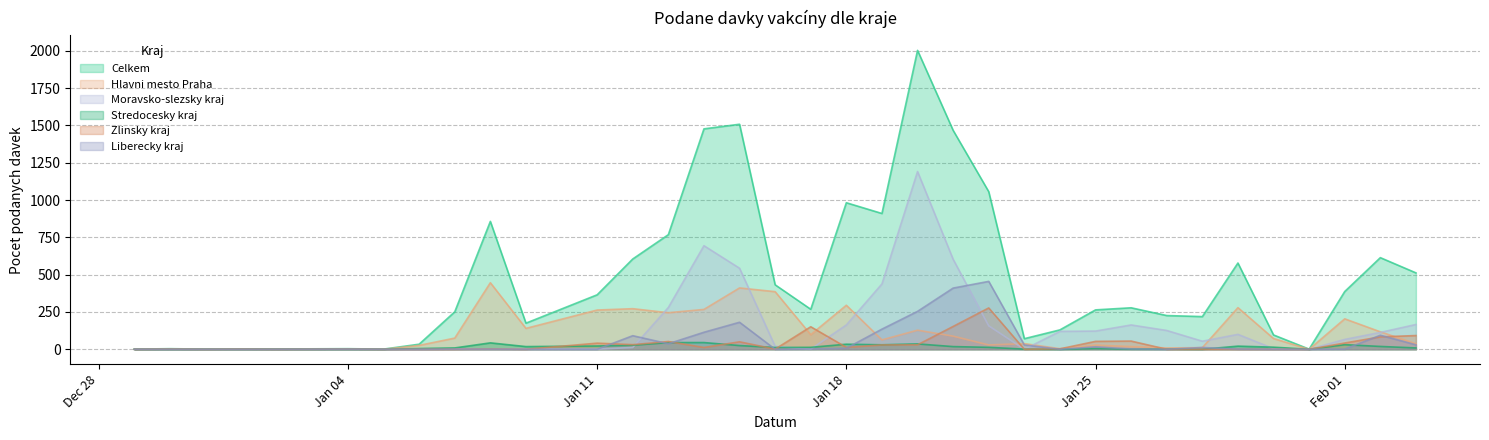

How many lines are shown in the chart?

6